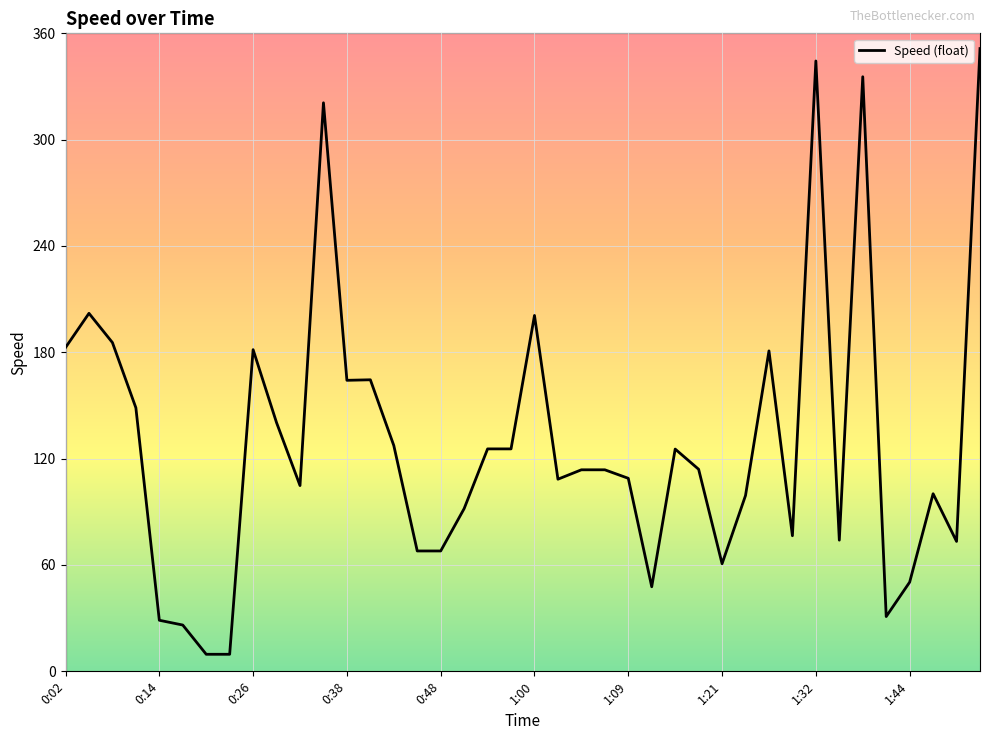

What is the minimum value shown in the chart?

9.6